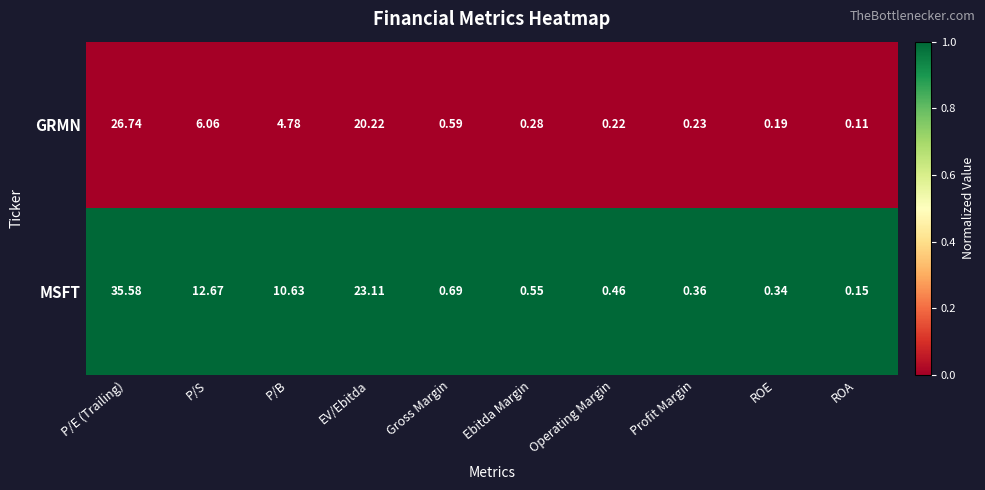

List the series in order of their peak value, lowest first.

GRMN, MSFT